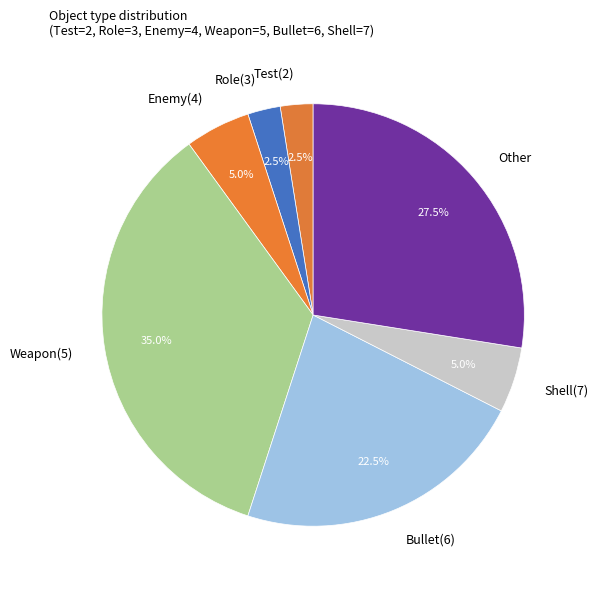

Which has a higher value, Bullet(6) or Enemy(4)?

Bullet(6)